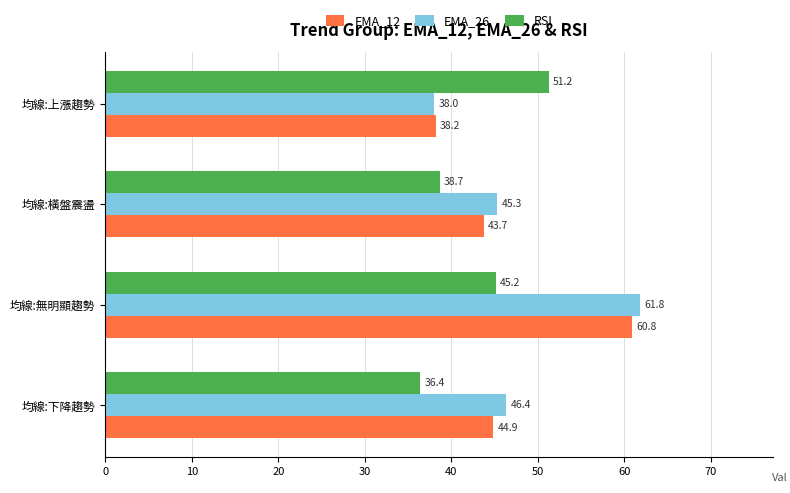

Rank the categories by RSI value from lowest to highest.

均線:下降趨勢, 均線:橫盤震盪, 均線:無明顯趨勢, 均線:上漲趨勢